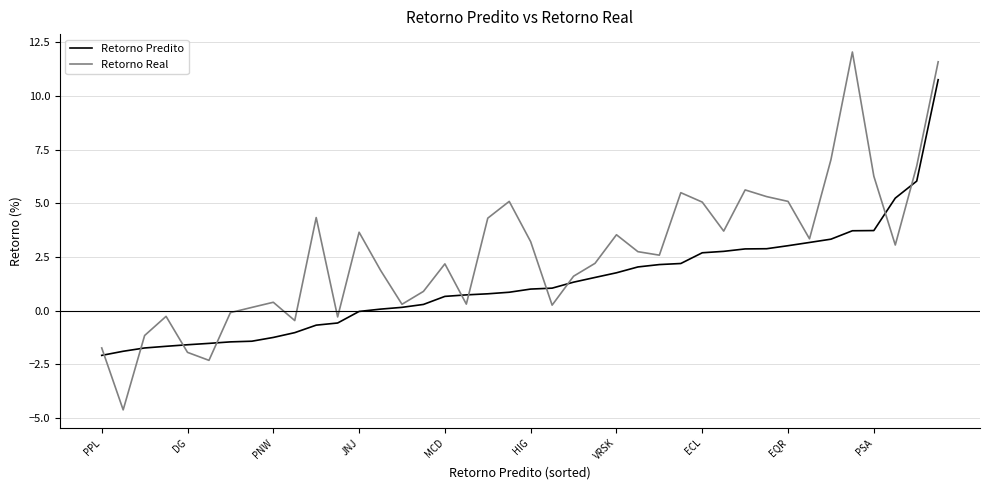

Which series has the widest spread of values?

Retorno Real